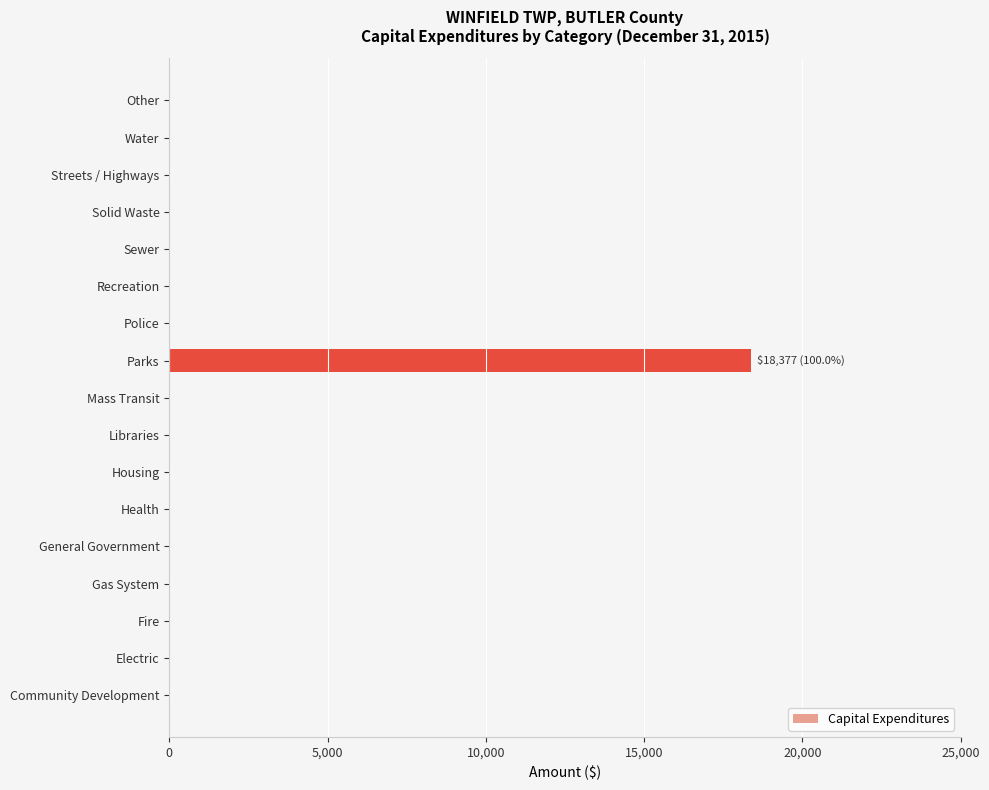

How many values exceed 0?

1